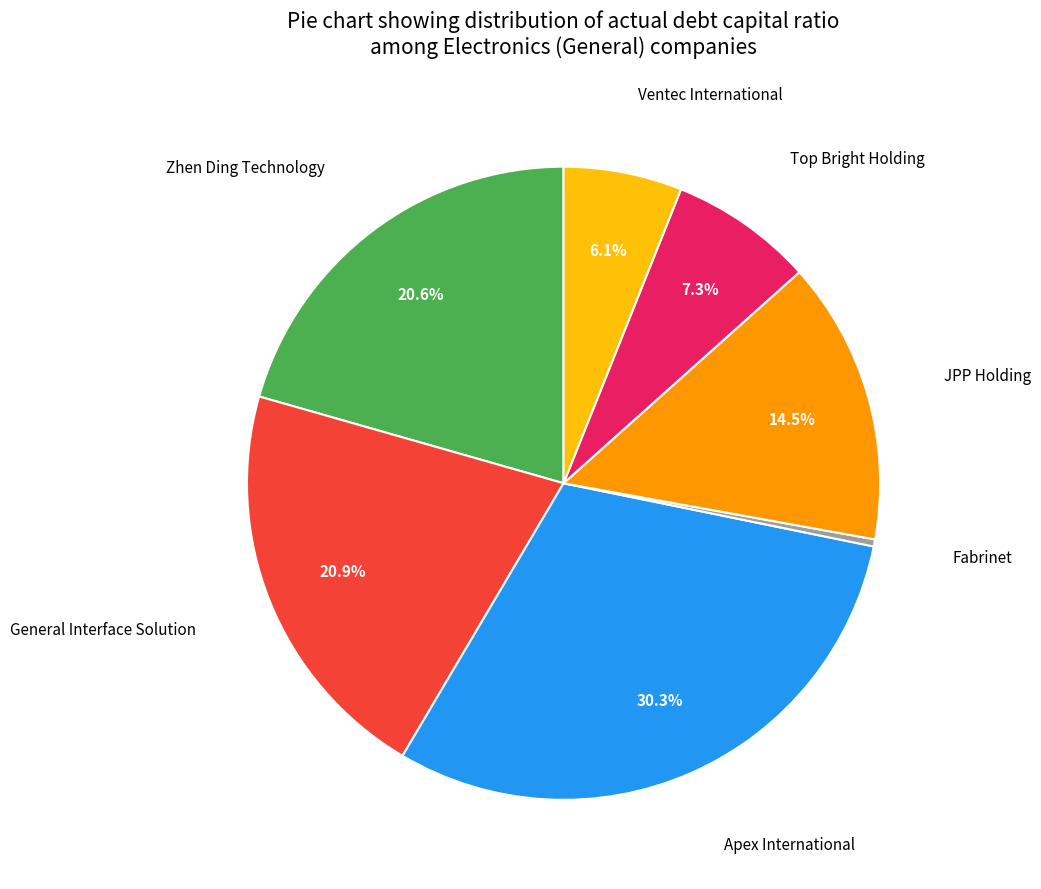

Is there a majority slice in this chart?

No